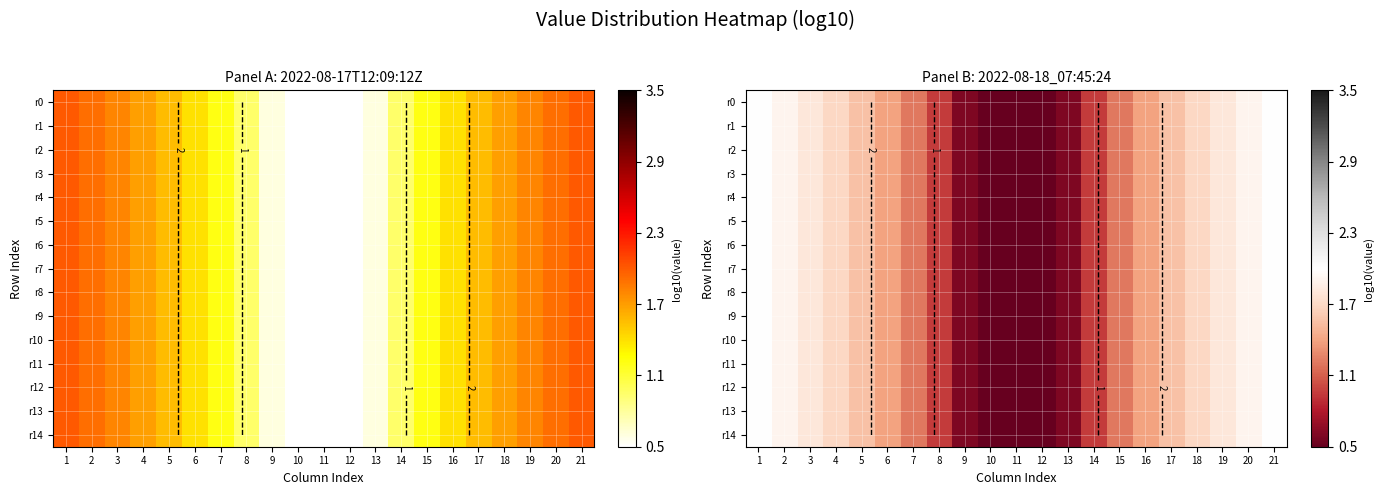

Which category has the lowest value in the r0 series?

11